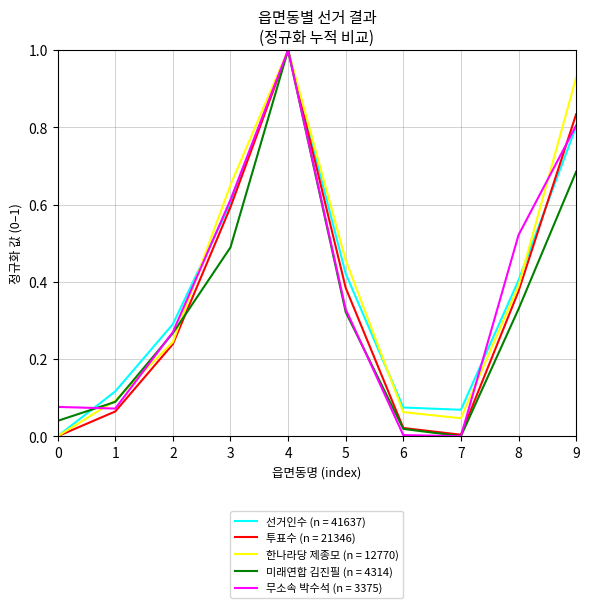

At which category is the sum across all series the highest?

4